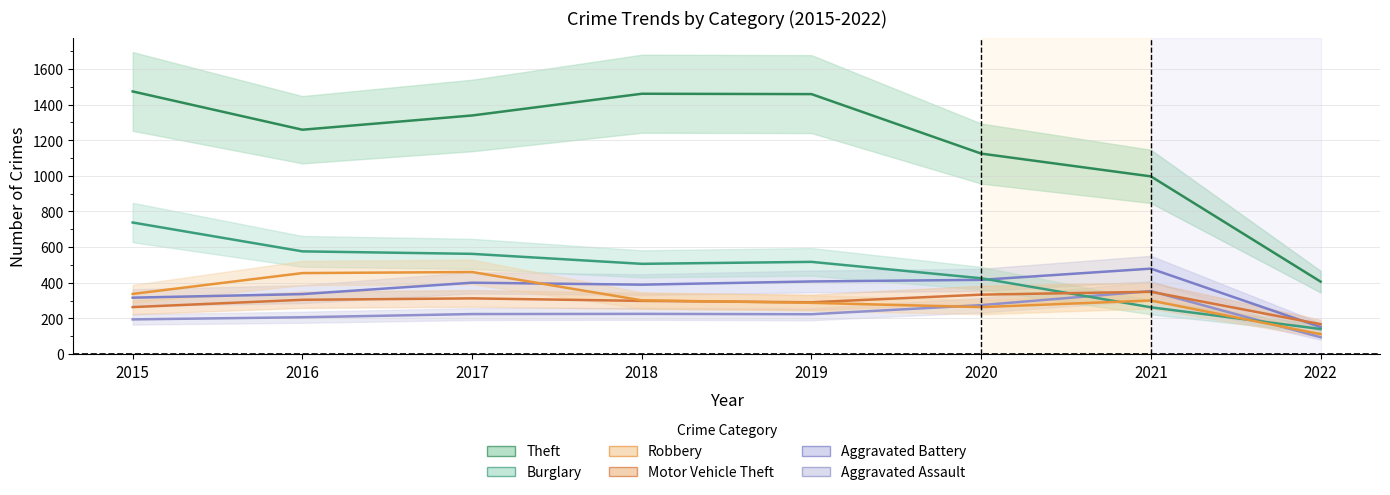

What is the total value across all series at 2016?

3135